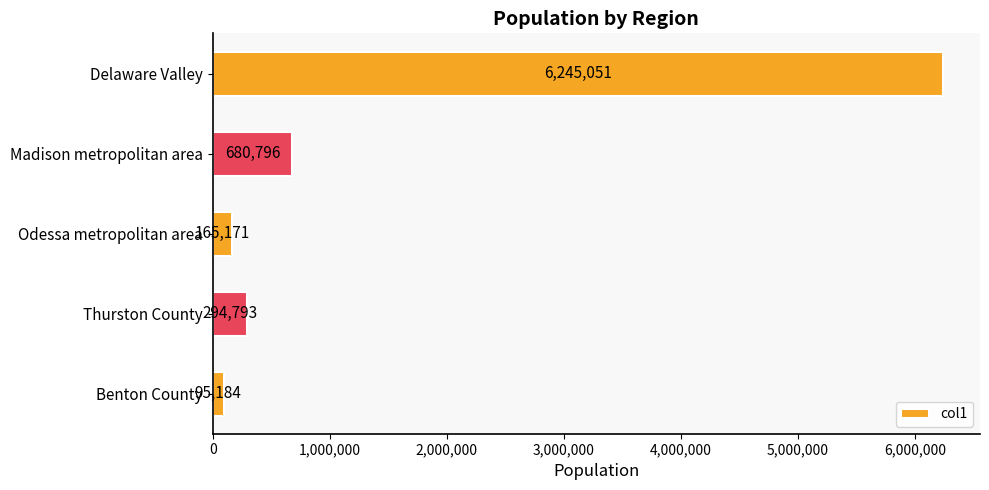

The chart shows a value of 3843147 at Delaware Valley. True or false?

False